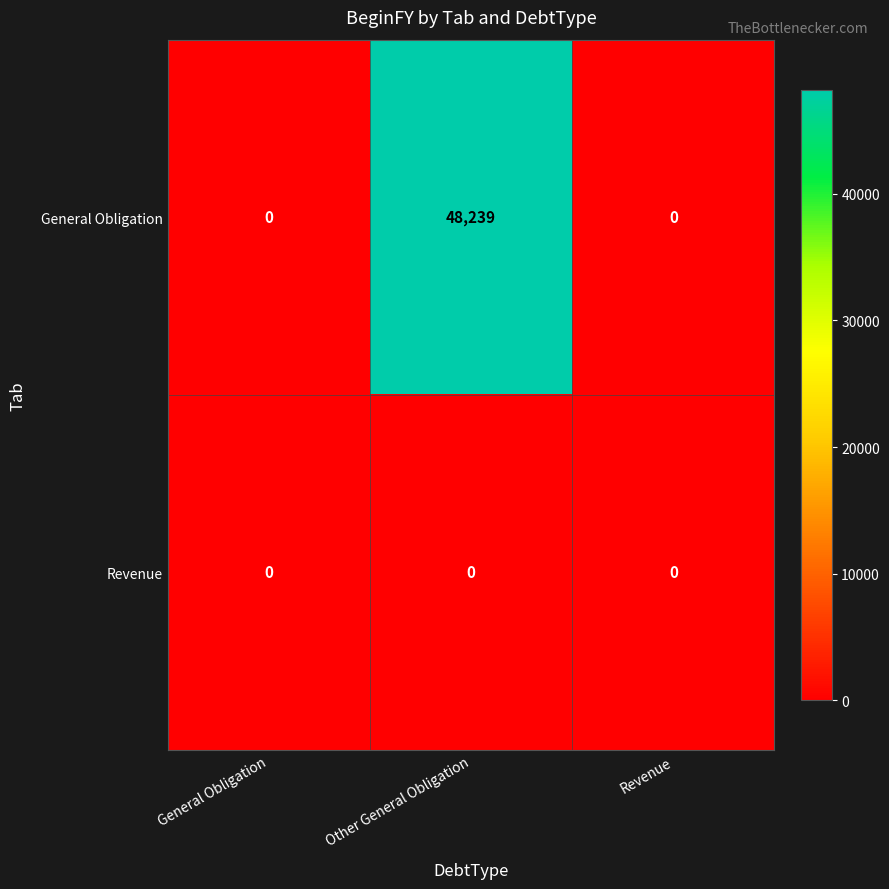

List the series in order of their peak value, highest first.

General Obligation, Revenue